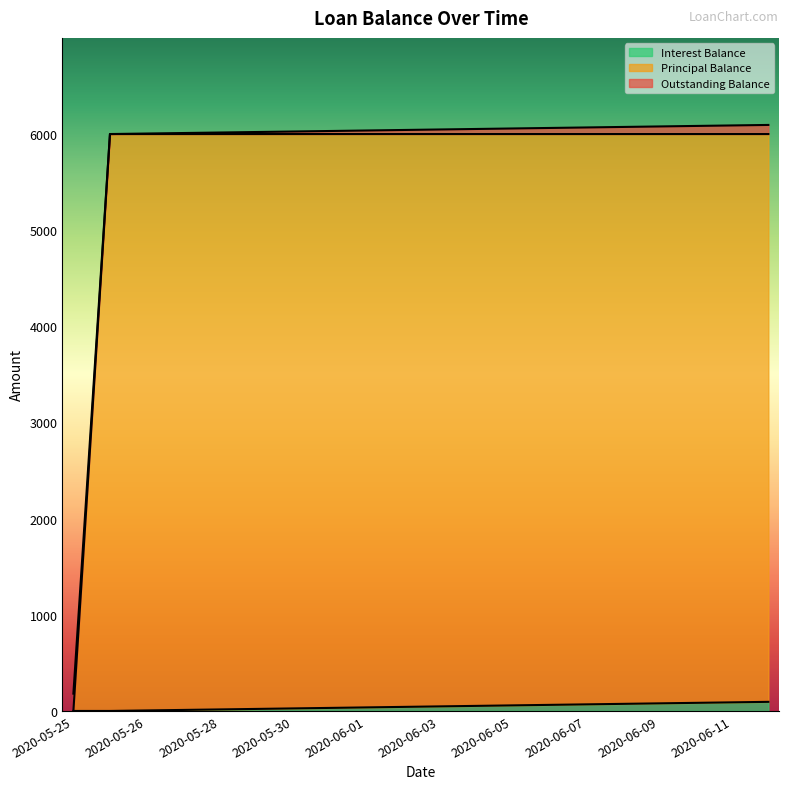

True or false: Interest Balance and Principal Balance intersect in this chart.

False